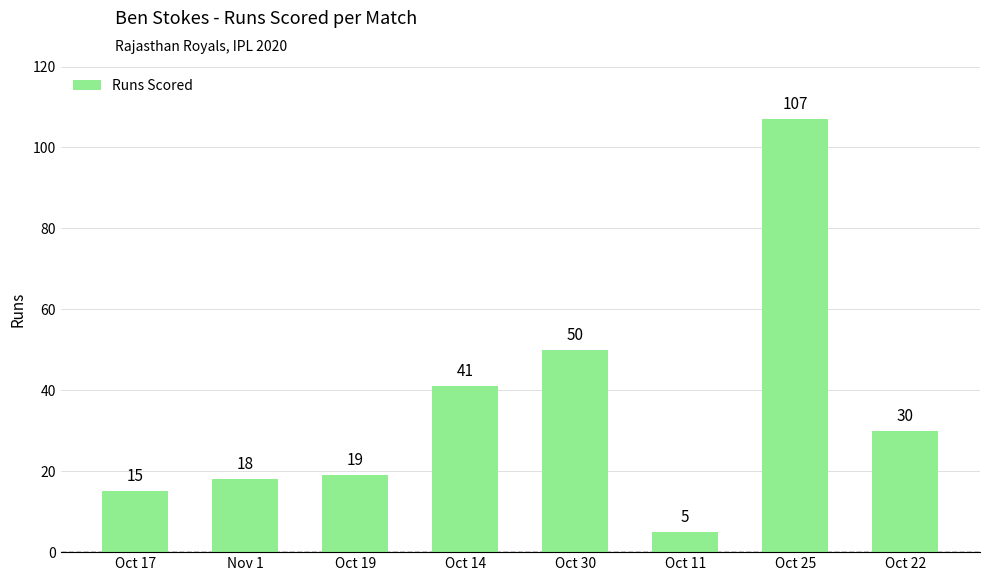

At which label does the data first exceed 30?

Oct 14